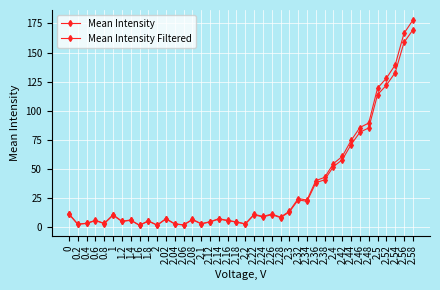

How many lines are shown in the chart?

2